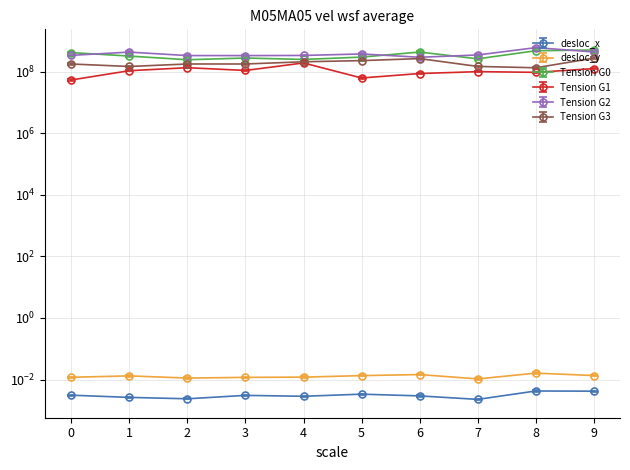

What are all the series names shown in the legend?

desloc_x, desloc_y, Tension G0, Tension G1, Tension G2, Tension G3